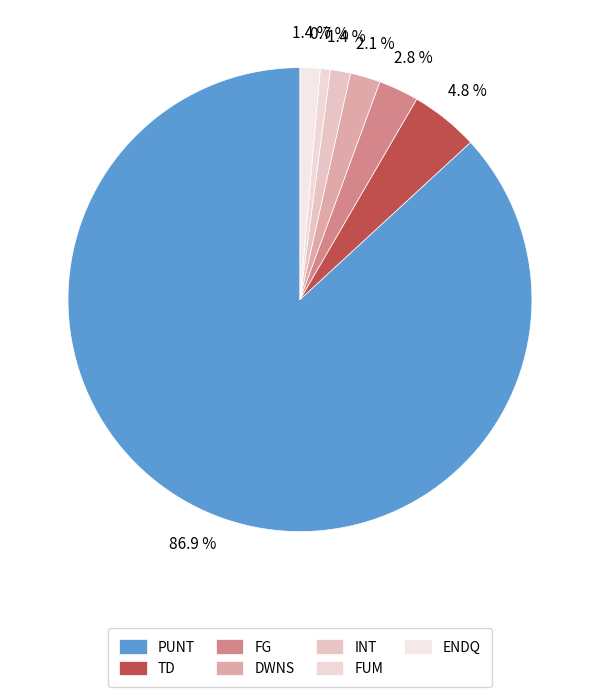

Do DWNS and PUNT together represent more than half of the pie?

Yes